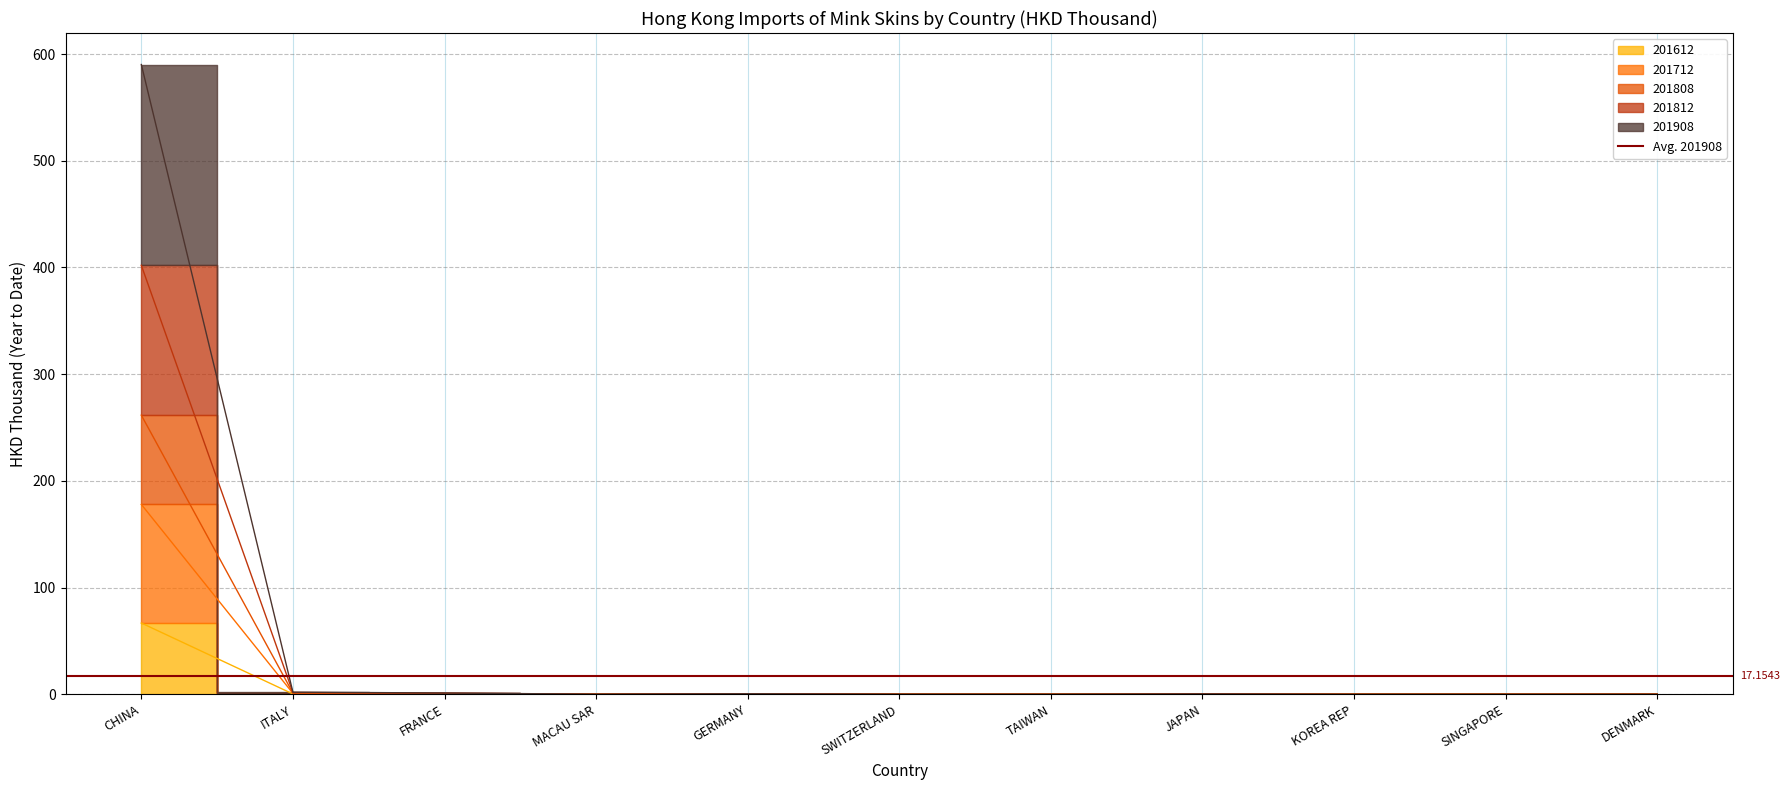

What is the sum of the 201908 values at JAPAN and DENMARK?

0.4